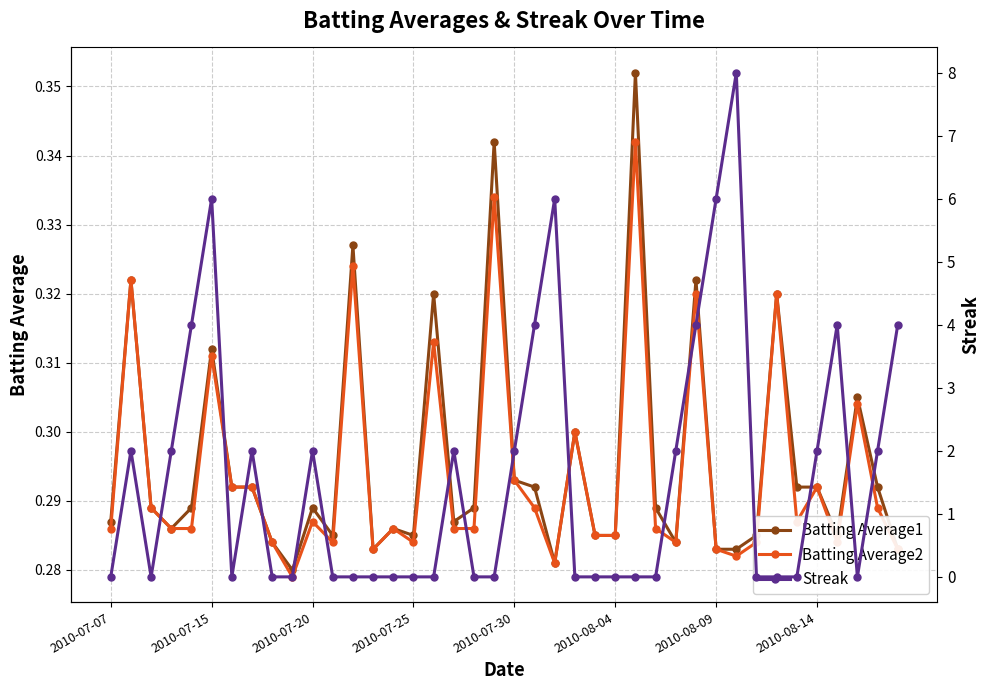

What is the maximum value for Streak?

8.0